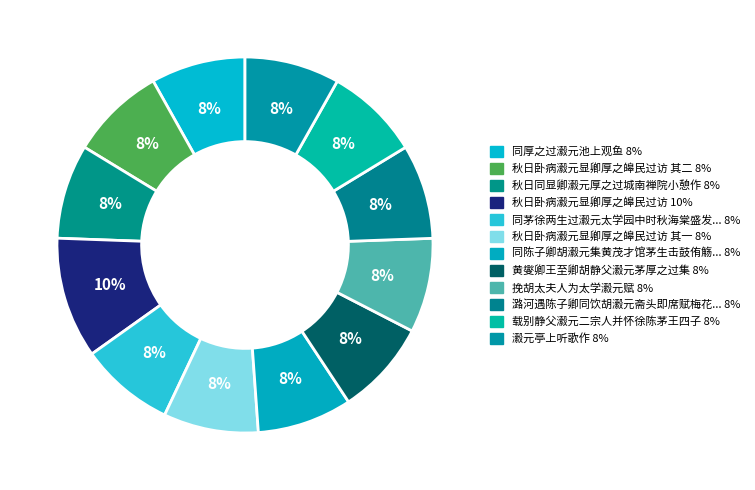

How many slices are in this pie chart?

12